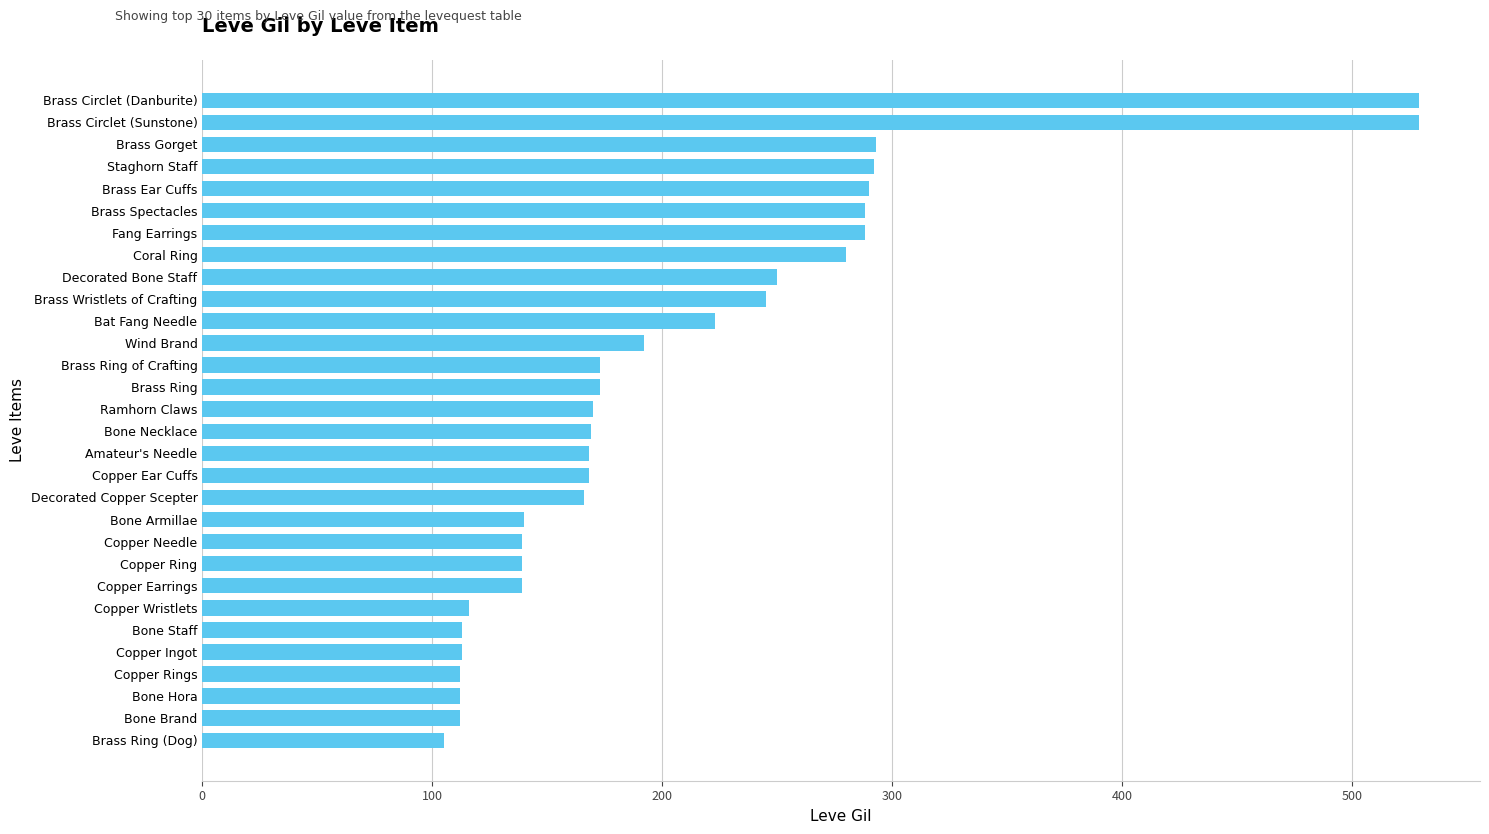

What is the difference between the maximum and minimum values?

424